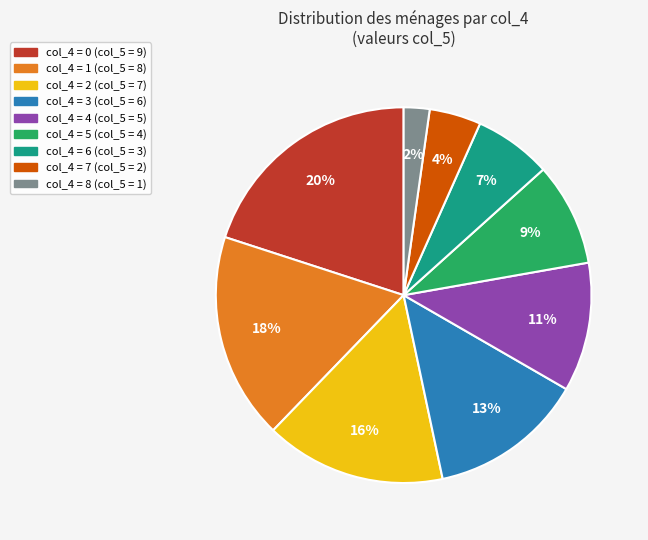

Count the number of slices in the pie.

9